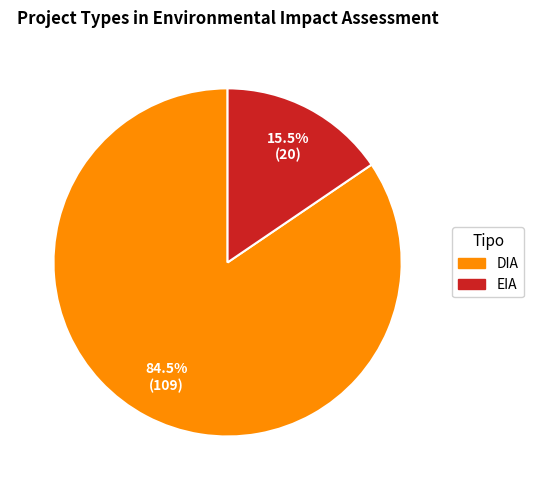

Which has a higher value, DIA or EIA?

DIA